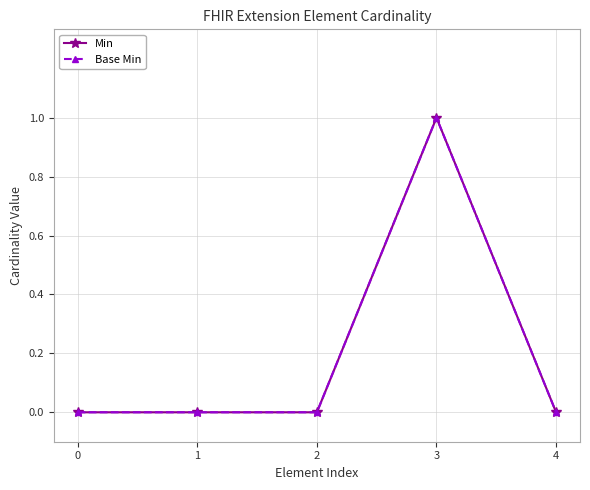

Rank the series at 3 from lowest to highest value.

Min, Base Min